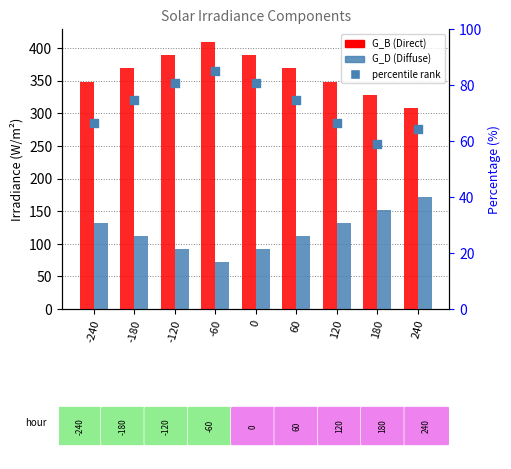

What is the total value across all series at -120?

561.7